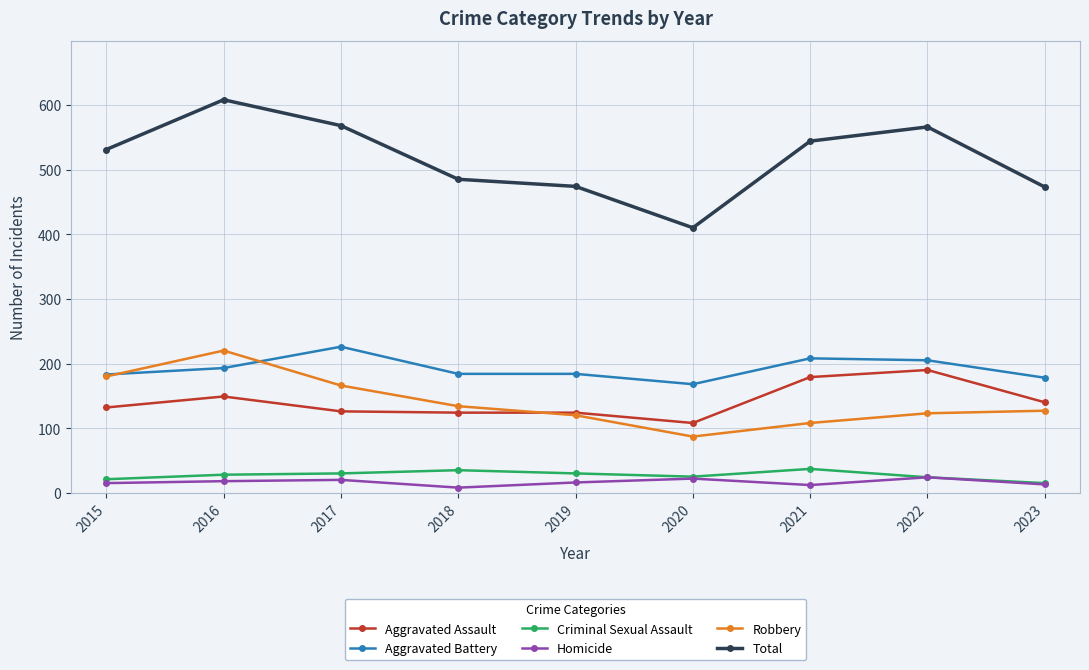

What is the value of the Aggravated Battery point at the 8th from the left?

205